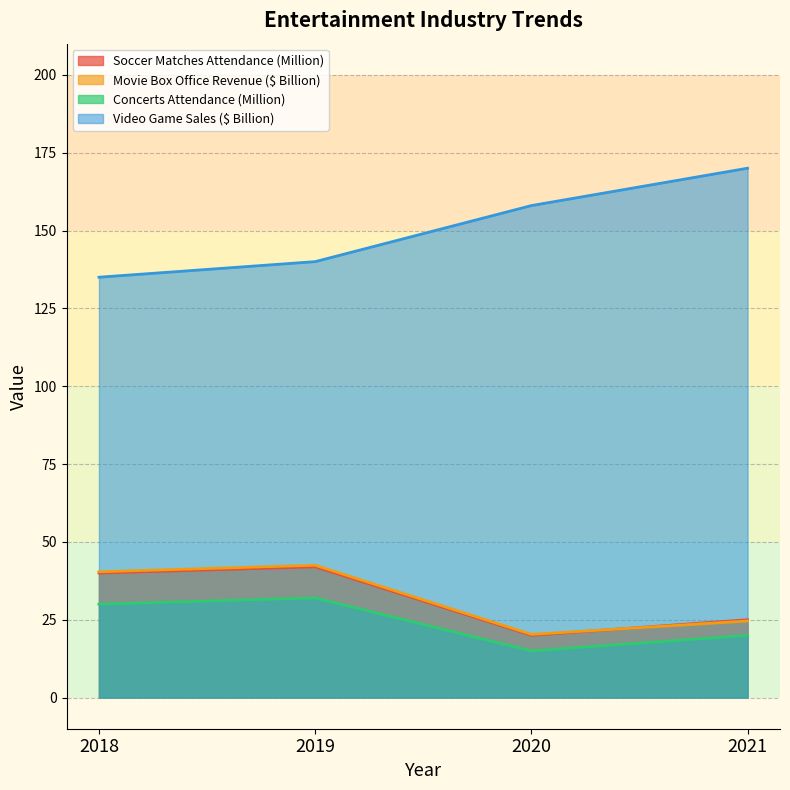

How many categories are shown in the chart?

4